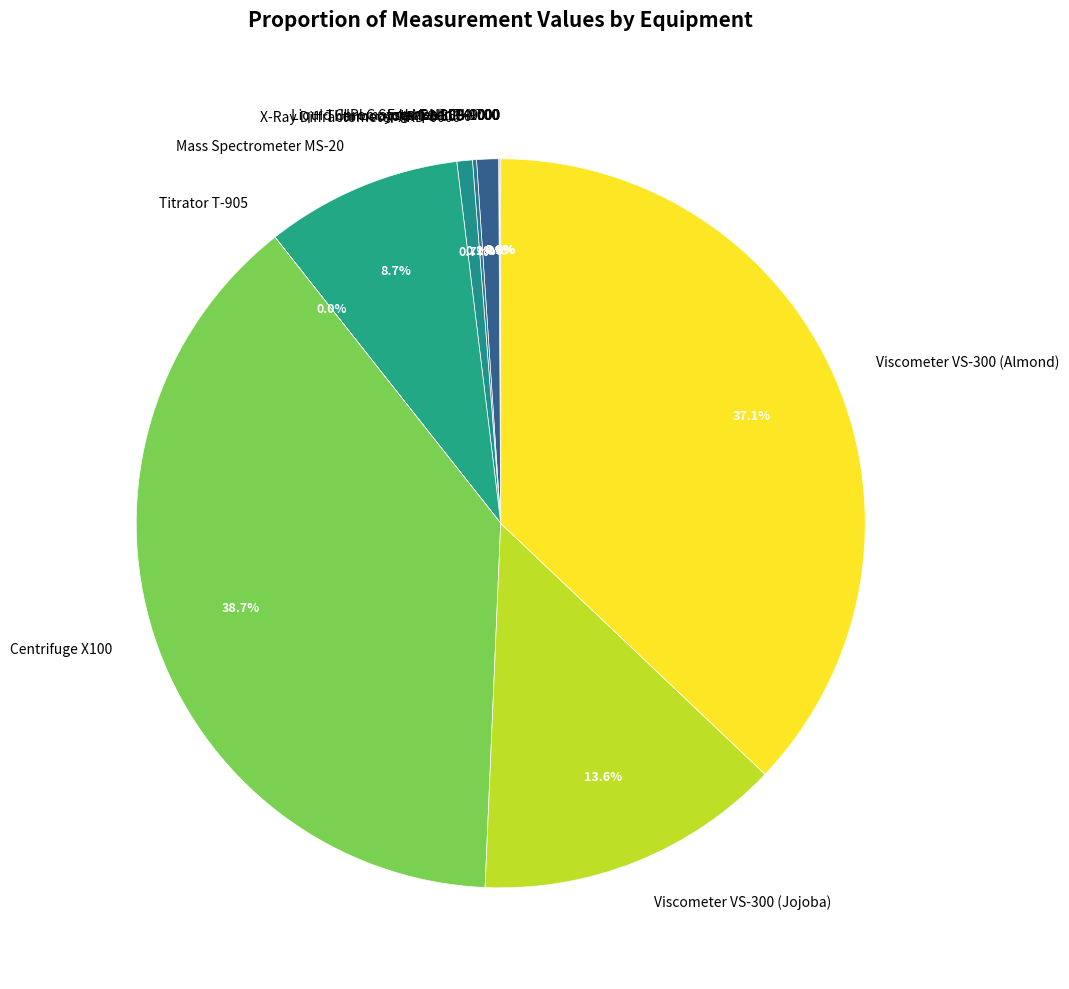

Which slice is the largest?

Centrifuge X100